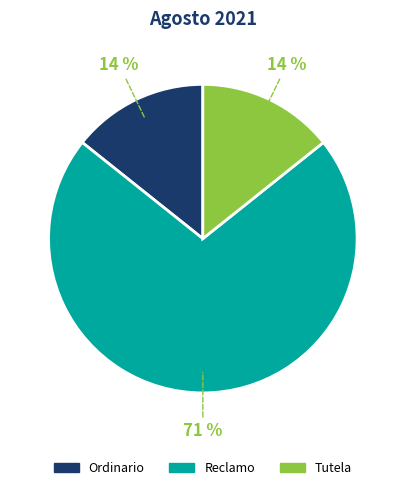

Between Tutela and Reclamo, which is larger?

Reclamo